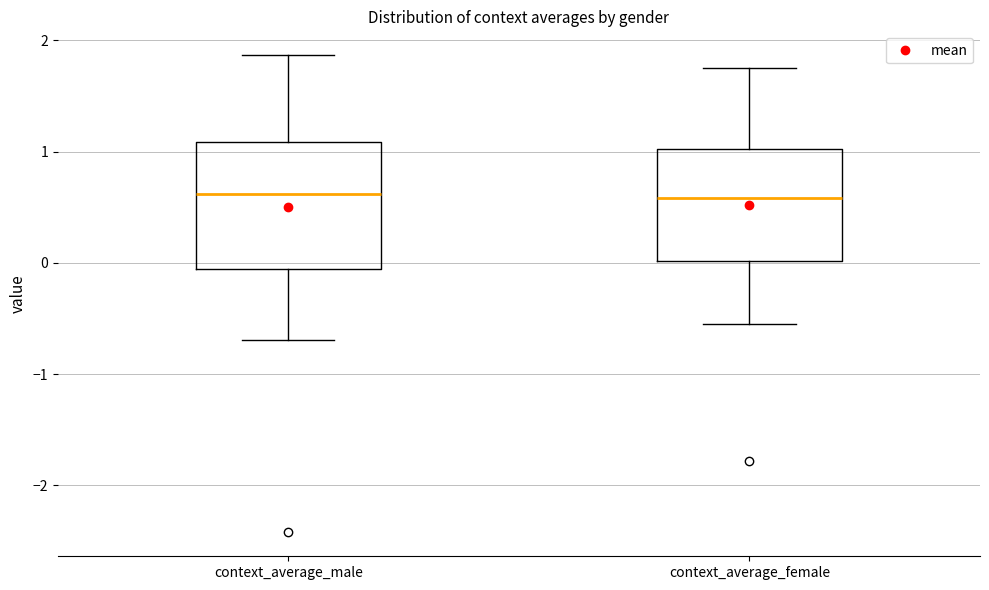

Comparing the boxes themselves (not the whiskers), which one is the tallest?

context_average_male